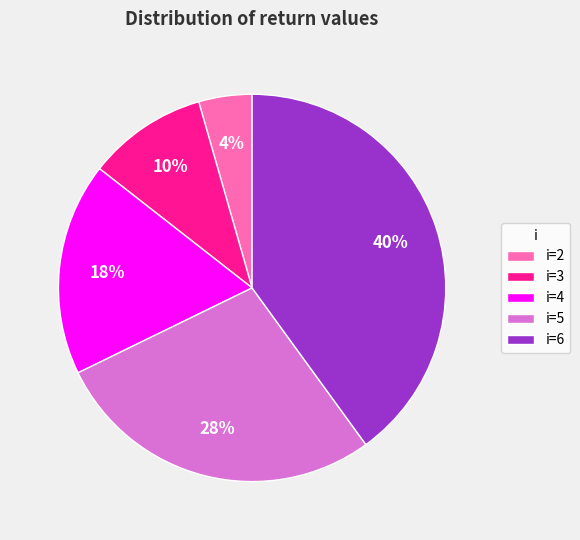

Is it true that i=6 is 27% of the pie?

False